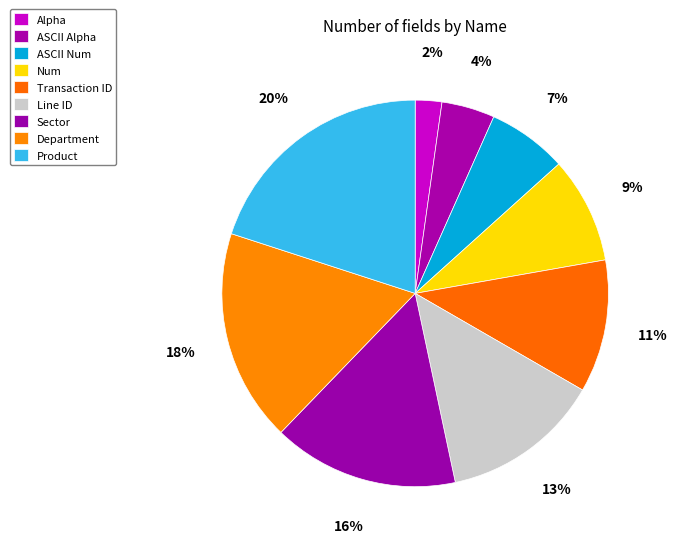

What percentage is the Sector slice, to the nearest percent?

16%